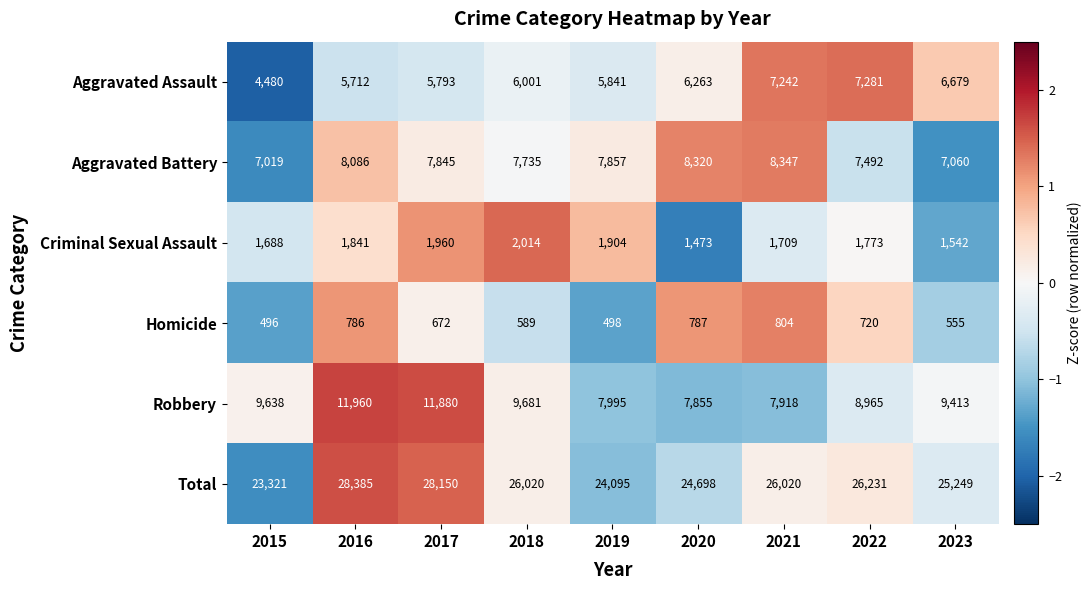

True or false: Robbery has a value of 9681 at 2018.

True